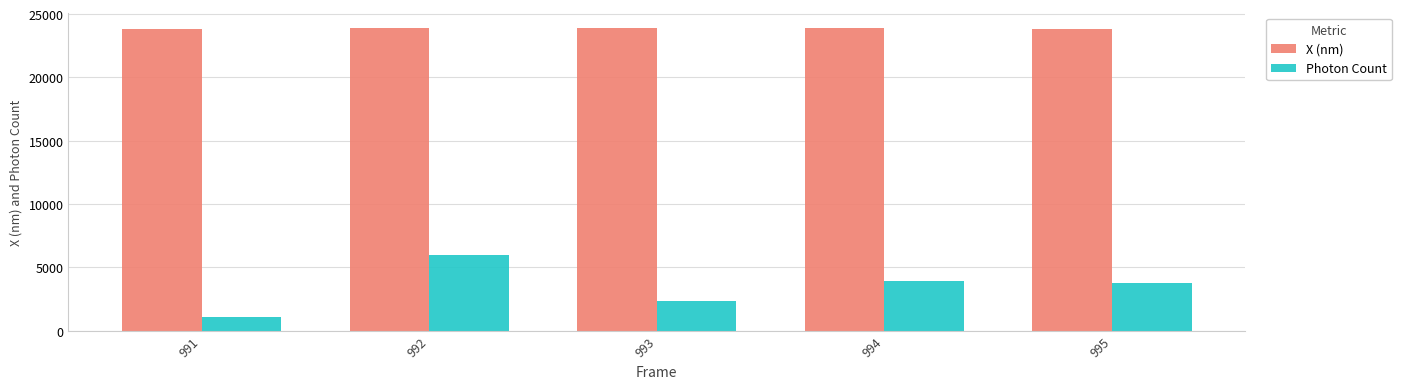

How many data points in X (nm) are less than 23870?

2